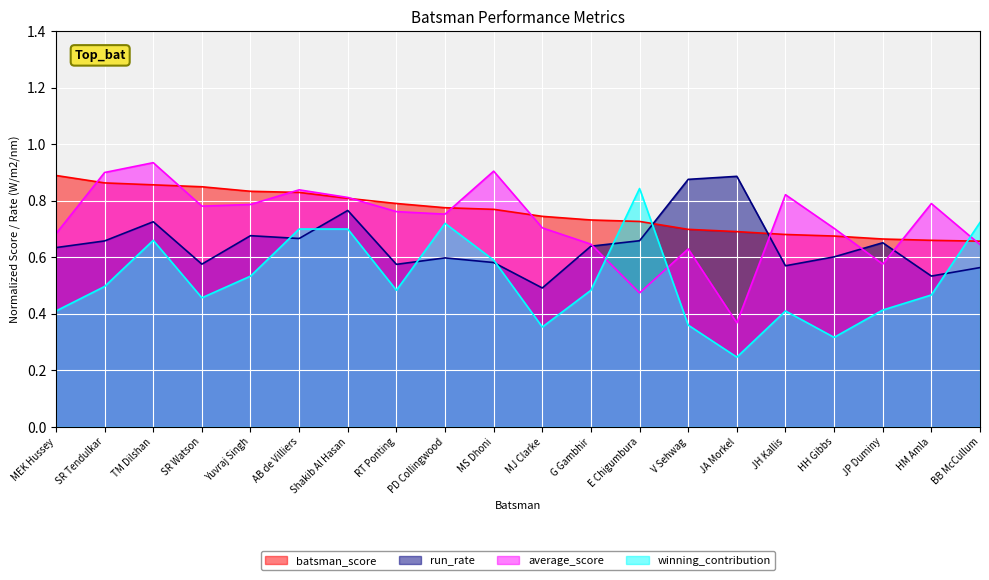

What is the difference between the average_score values at TM Dilshan and RT Ponting?

0.2